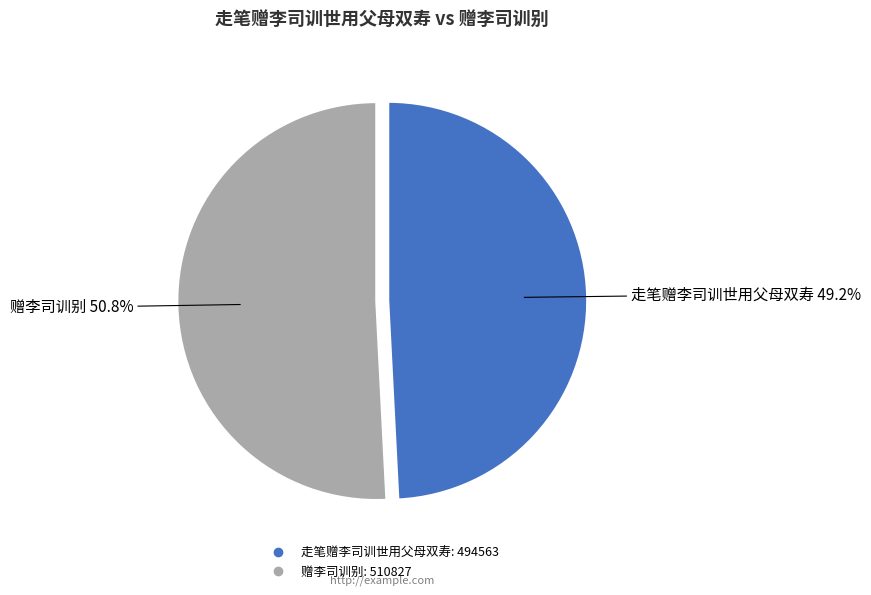

To the nearest percent, what is the combined percentage of 赠李司训别 and 走笔赠李司训世用父母双寿?

100%